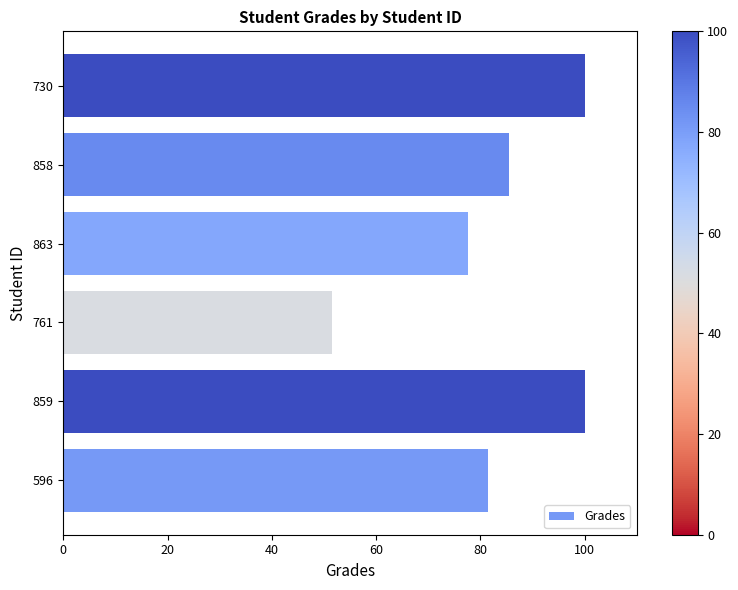

What is the ratio of the value at 858 to the value at 863?

1.1